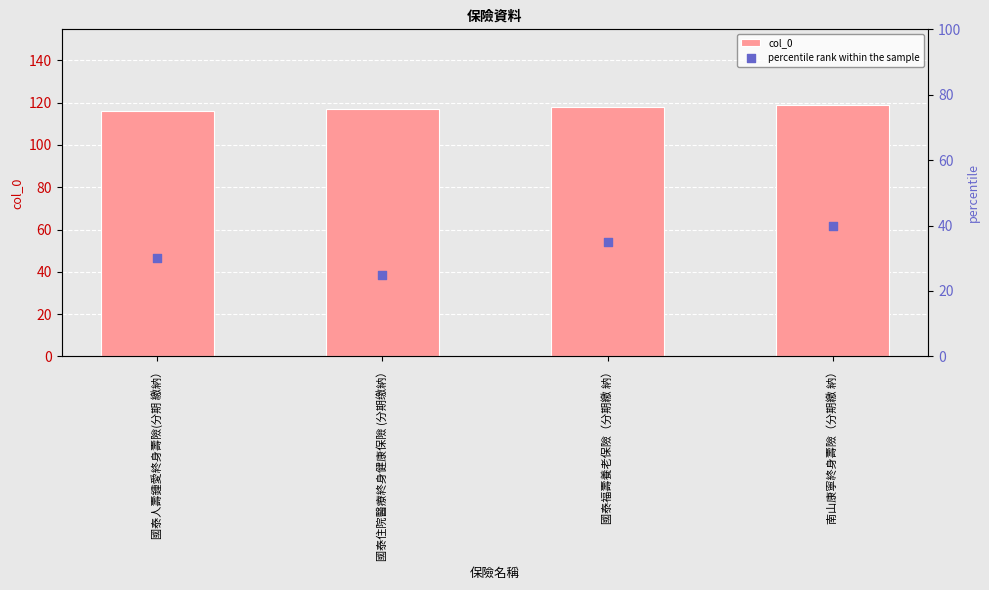

At how many categories does at least one series exceed 101?

4